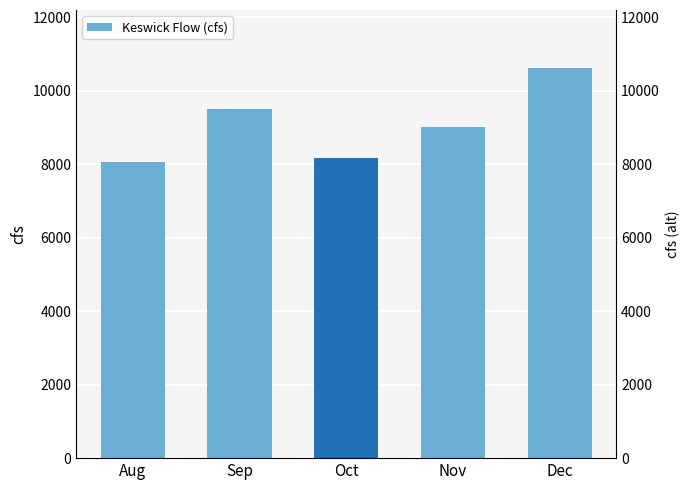

At which category does the chart reach its peak across all series?

Dec